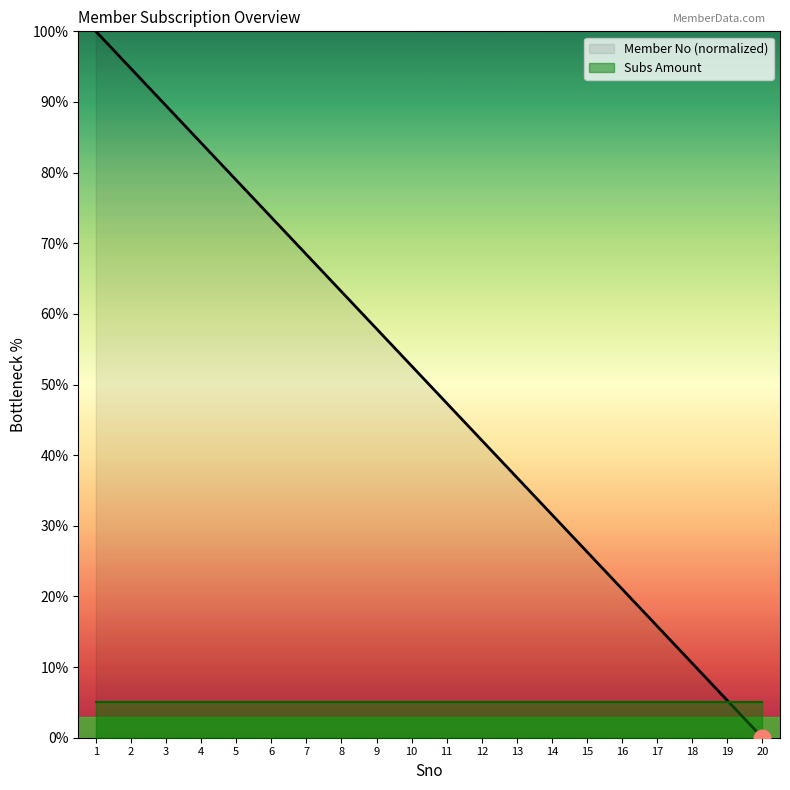

Which has a higher value, 17 or 1?

1